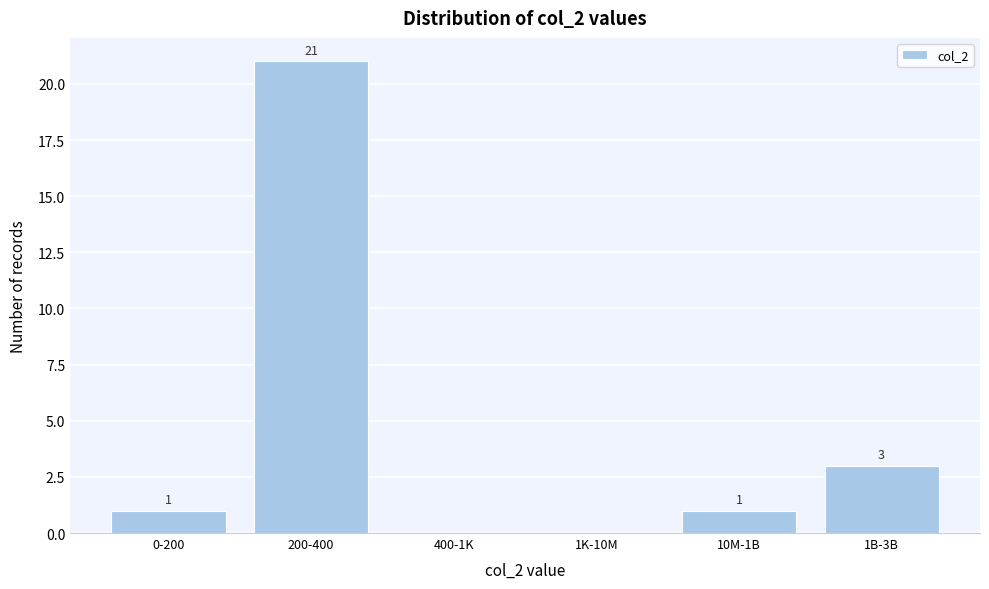

Reading left to right, extract all data points from this chart.

0-200=1	200-400=21	400-1K=0	1K-10M=0	10M-1B=1	1B-3B=3